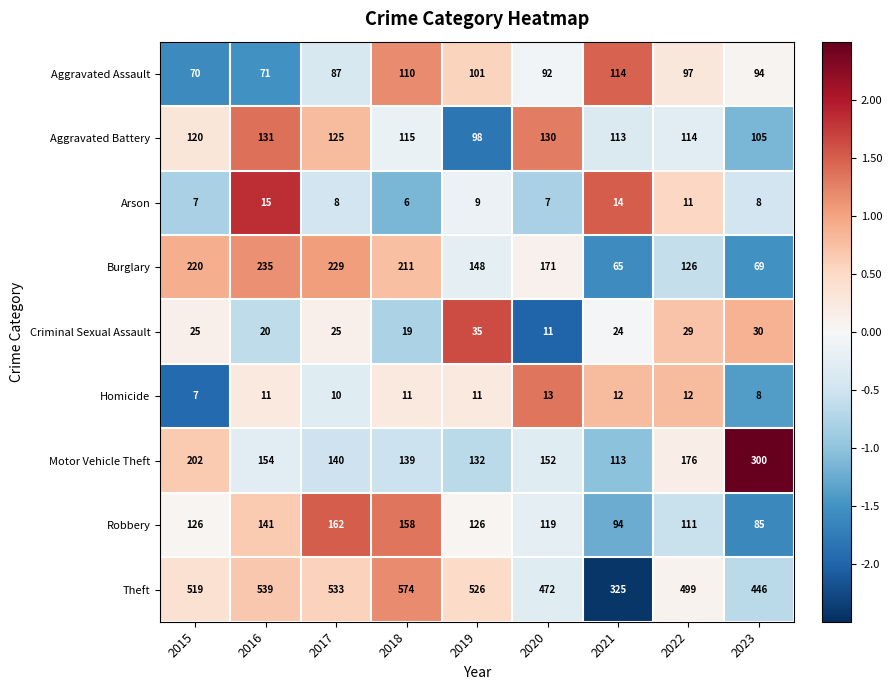

Count the Homicide values in the range 10 to 12.

6